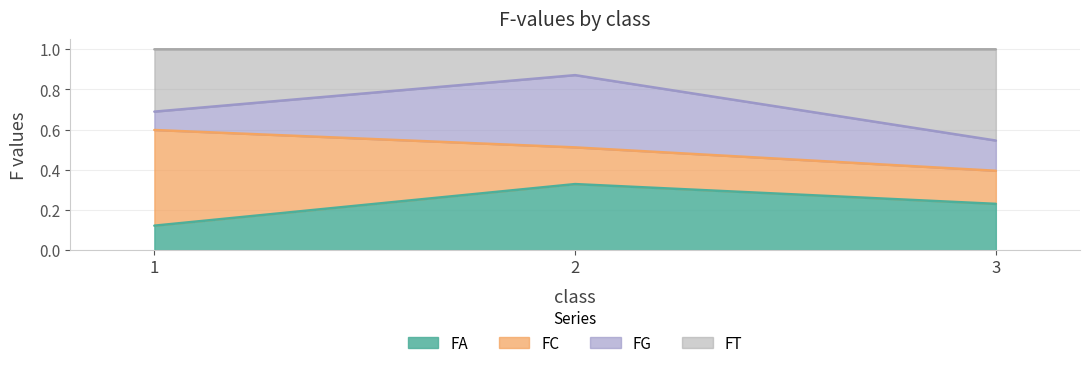

List the labels in order of FA value, smallest first.

1, 3, 2